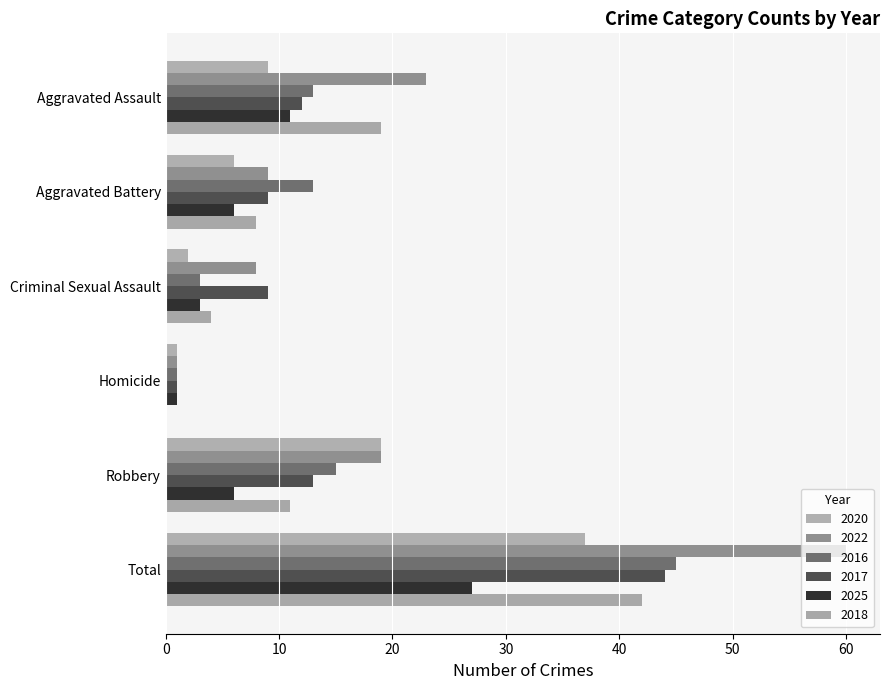

Which category has the lowest value in the 2018 series?

Homicide